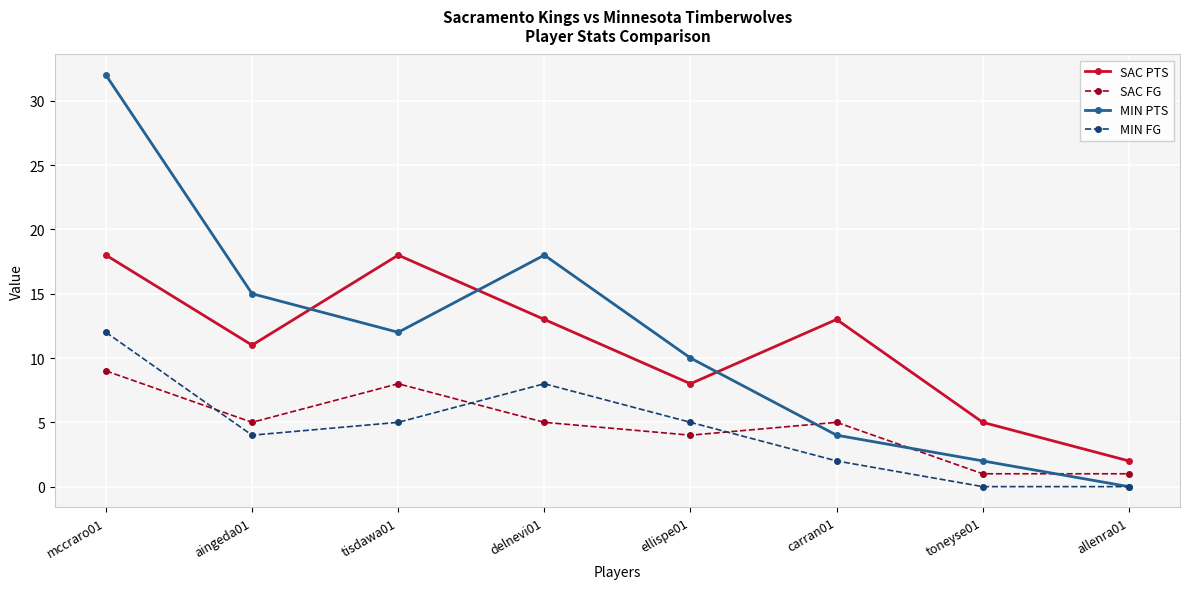

Which series has the largest total across all categories?

MIN PTS